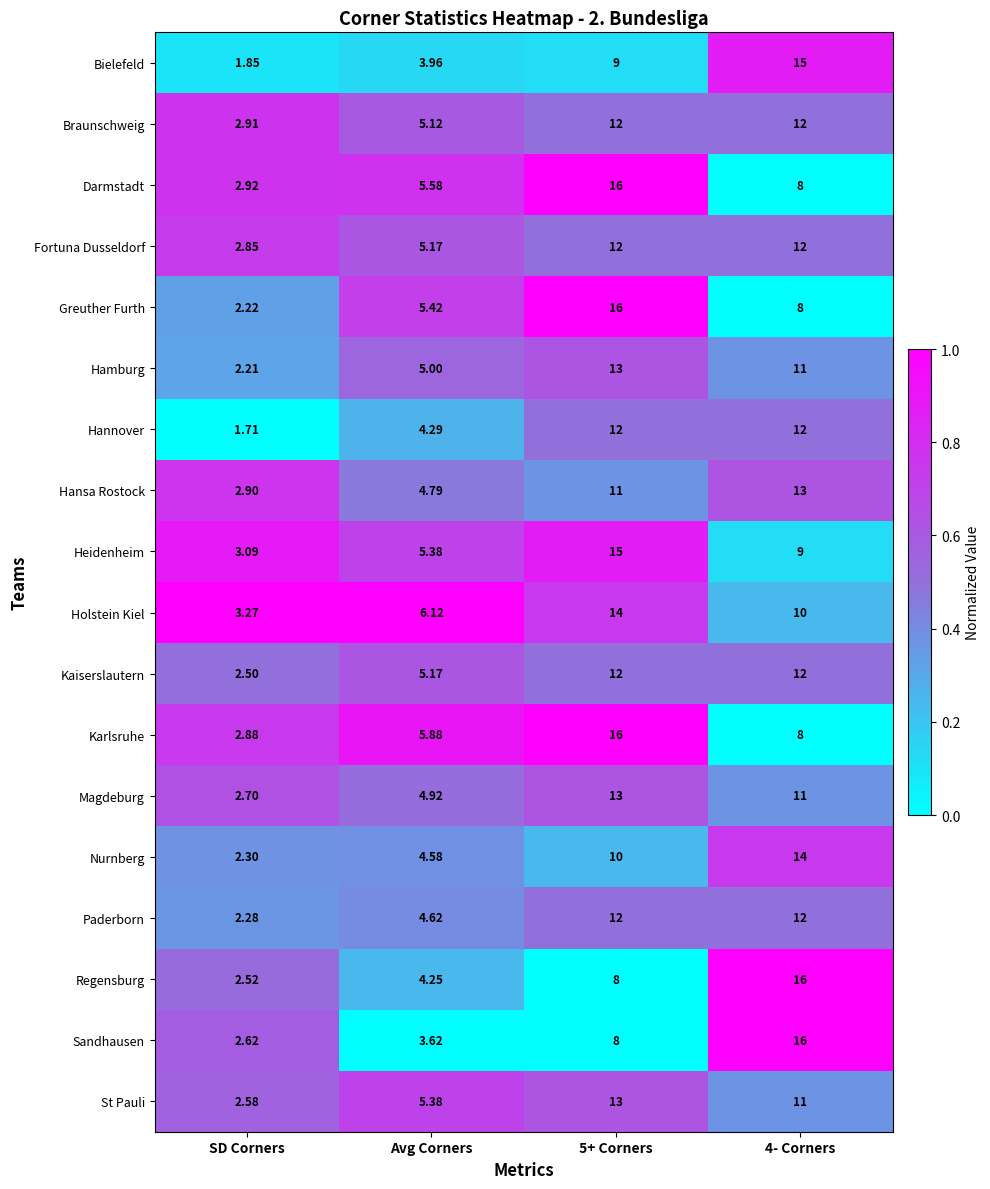

Which series has the largest total across all categories?

Holstein Kiel